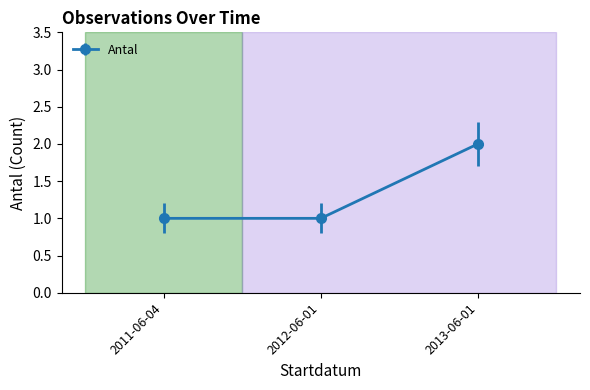

What is the approximate value at 2011-06-04?

1